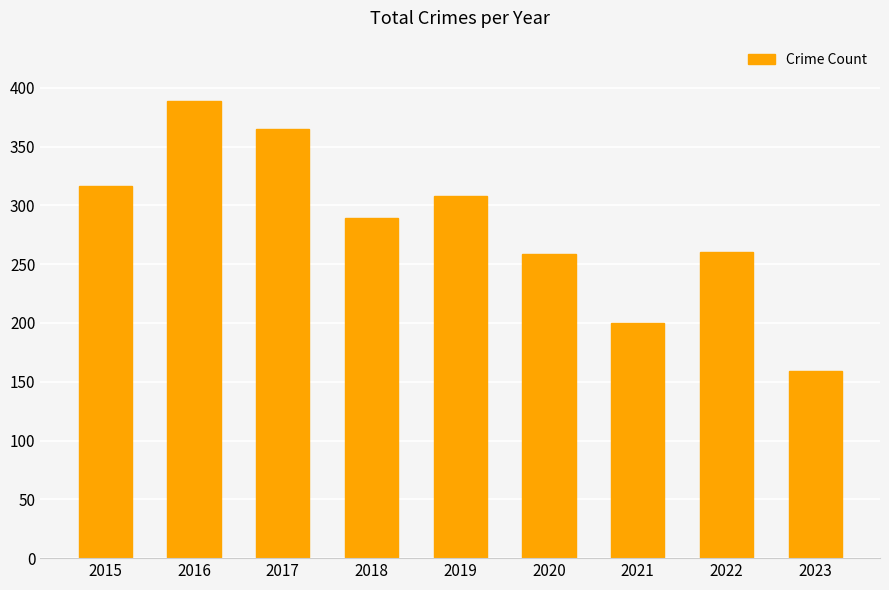

What is the difference between the values at 2020 and 2019?

49